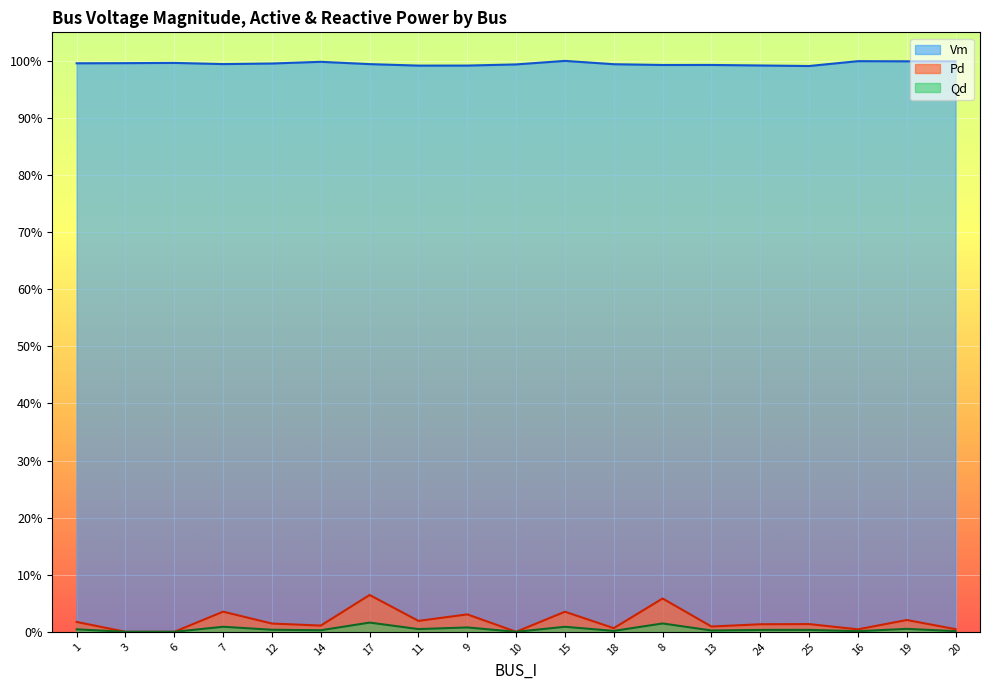

What are all the series names shown in the legend?

Vm, Pd, Qd